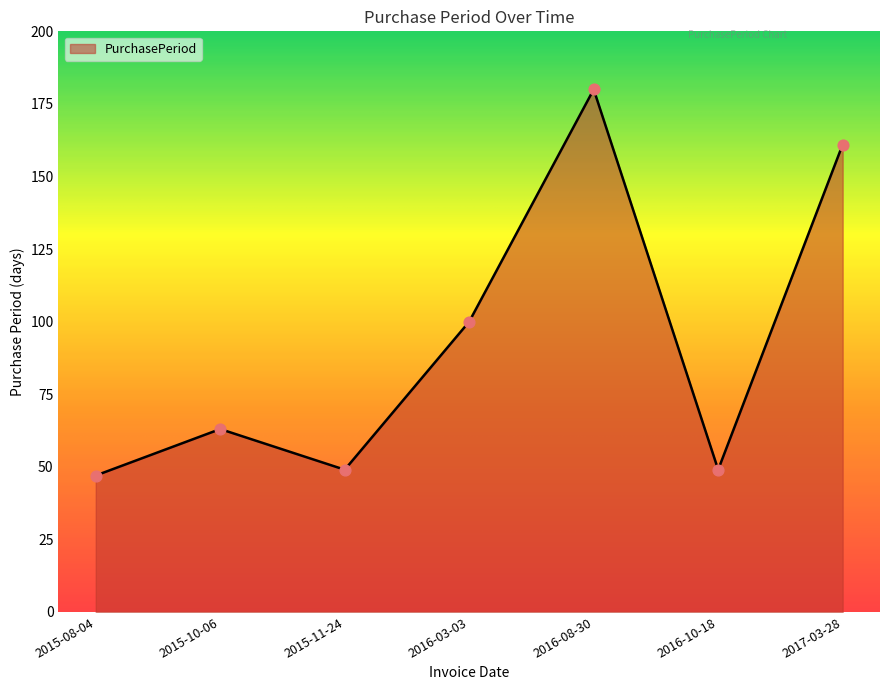

What is the change in value from 2015-10-06 to 2016-10-18?

-14